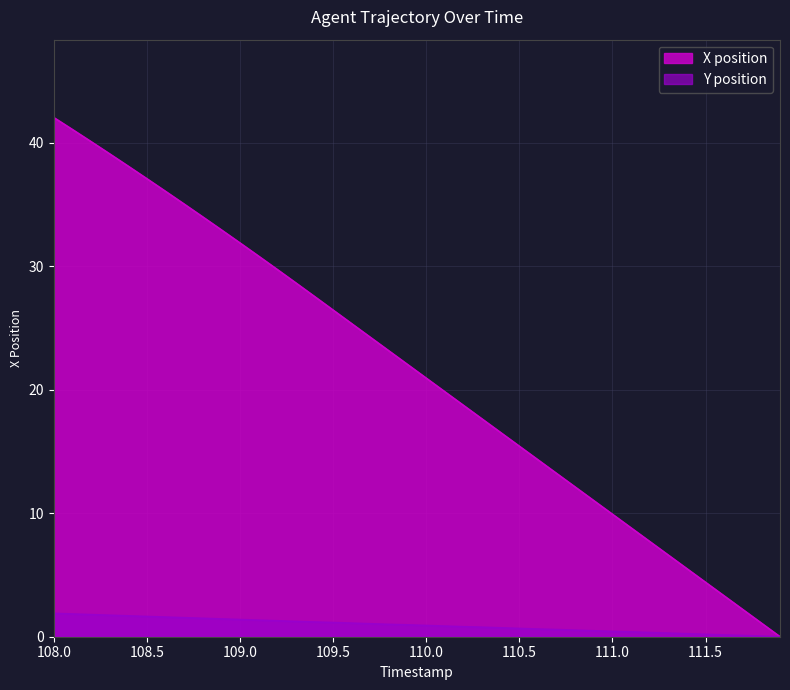

Reading left to right, extract all data points from this chart.

X position: 42.1	41.1	40.1	39.1	38.1	37.1	36.1	35.0	34.0	33.0	31.9	30.8	29.8	28.7	27.6	26.5	25.4	24.3	23.2	22.1	20.9	19.8	18.7	17.6	16.5	15.4	14.3	13.2	12.1	11.0	9.9	8.8	7.7	6.6	5.5	4.4	3.3	2.2	1.1	0.0
Y position: 1.9	1.8	1.8	1.7	1.7	1.6	1.6	1.5	1.5	1.4	1.4	1.3	1.3	1.2	1.2	1.2	1.1	1.1	1.0	1.0	0.9	0.9	0.8	0.8	0.7	0.7	0.6	0.6	0.5	0.5	0.4	0.4	0.3	0.3	0.2	0.2	0.1	0.1	0.1	0.0